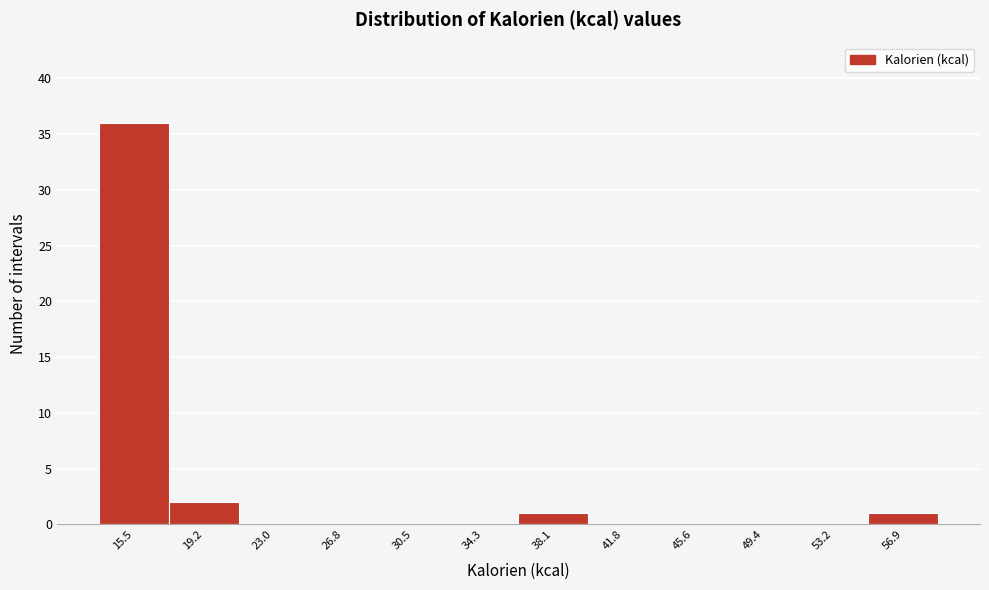

Reading left to right, transcribe all the data shown in this chart.

15.5=36	19.2=2	23.0=0	26.8=0	30.5=0	34.3=0	38.1=1	41.8=0	45.6=0	49.4=0	53.2=0	56.9=1